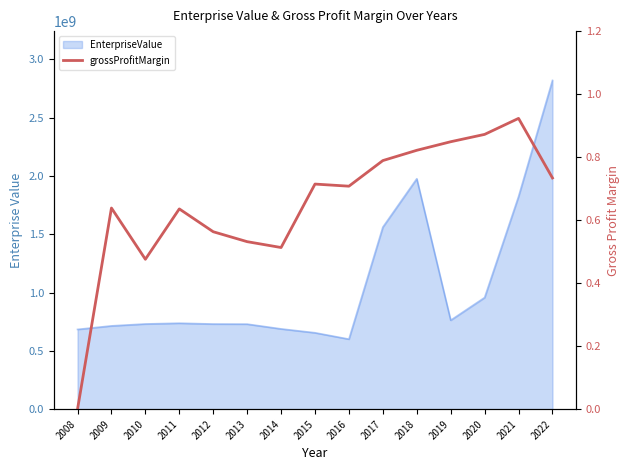

True or false: the data shows 0.0 at 2008.

True